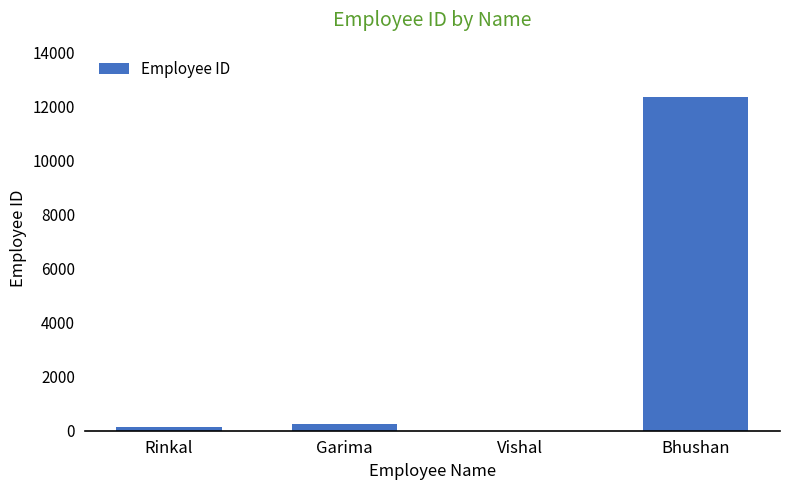

Reading right to left, transcribe all the data shown in this chart.

Bhushan=12345	Vishal=1	Garima=258	Rinkal=124